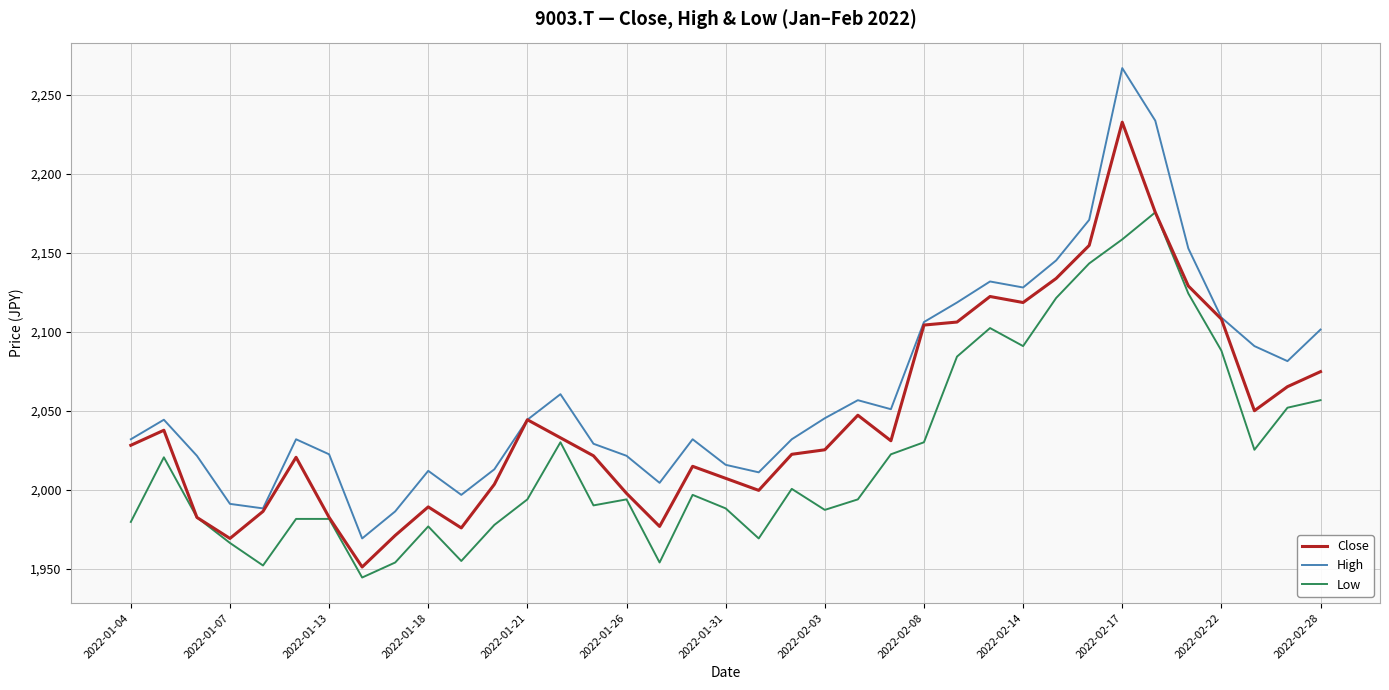

Which series has the widest spread of values?

High